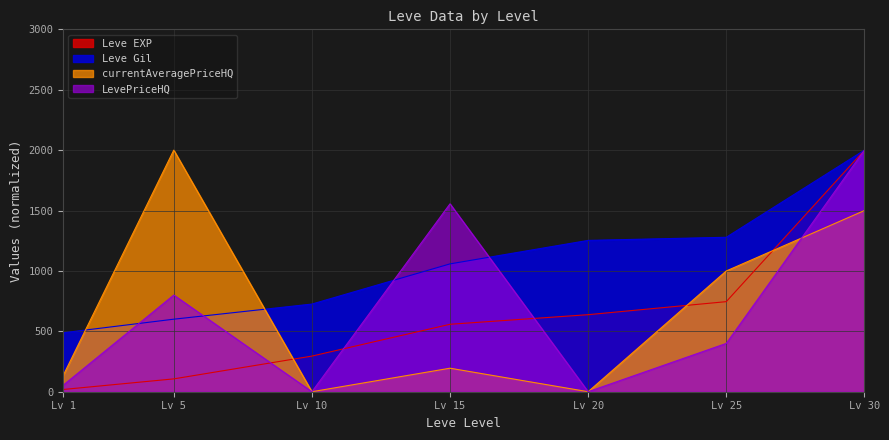

Between Lv 10 and Lv 25, which series saw the biggest shift?

currentAveragePriceHQ